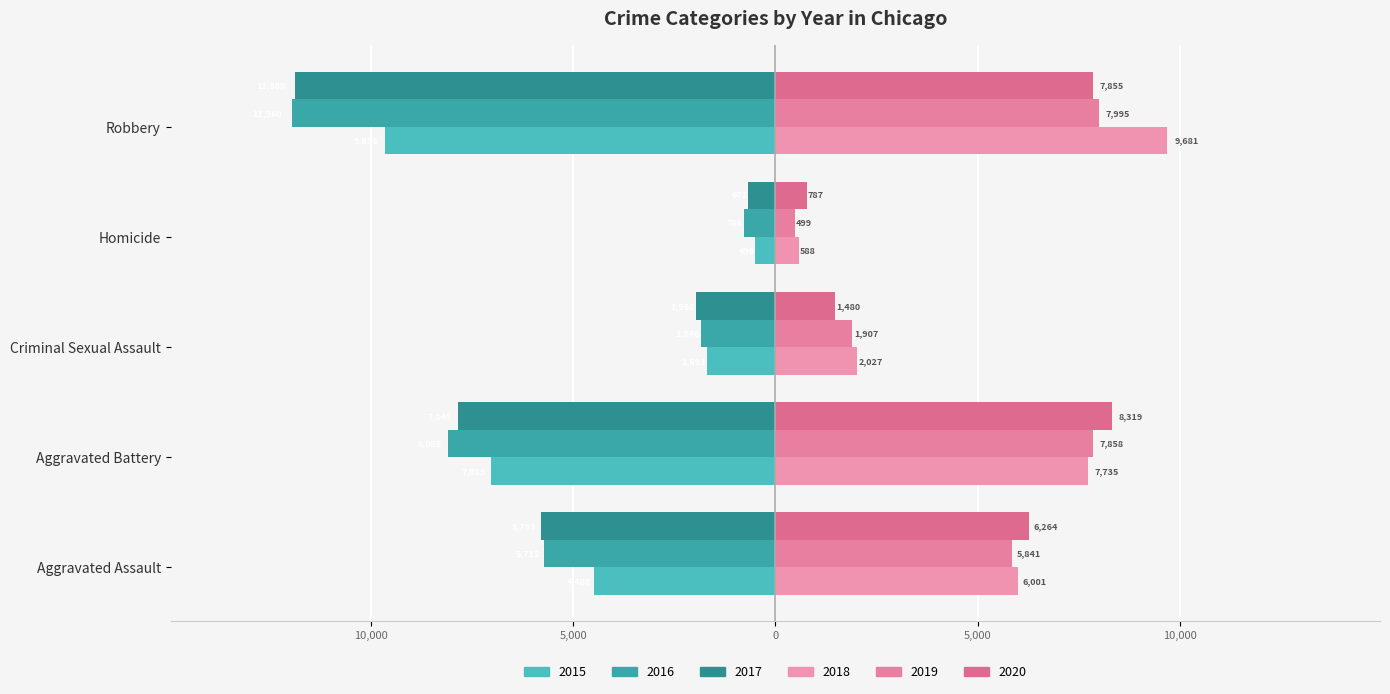

What is the sum of all 2018 values?

26032